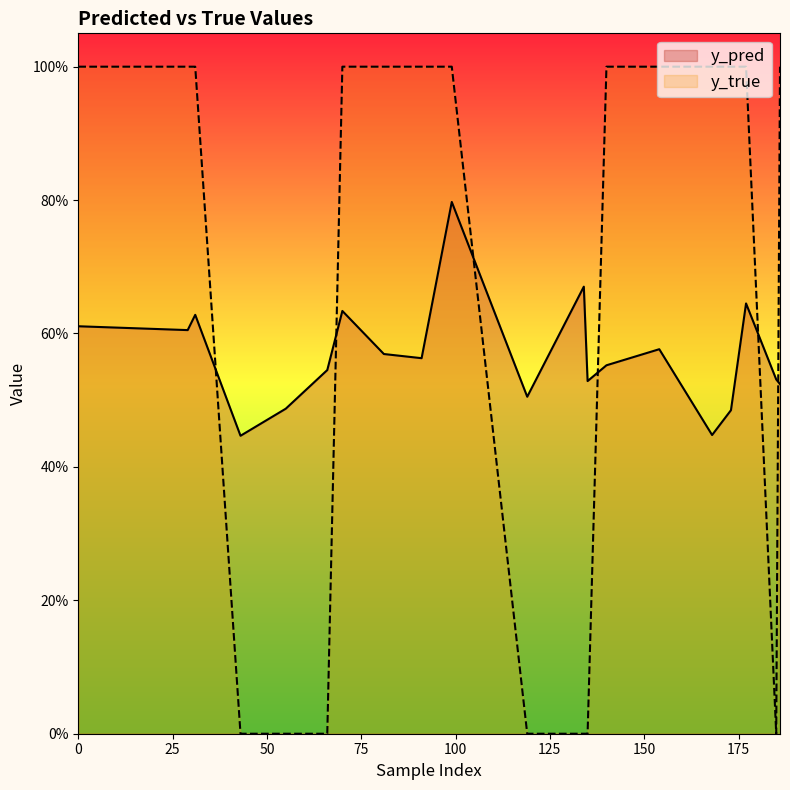

What are all the series names shown in the legend?

y_pred, y_true